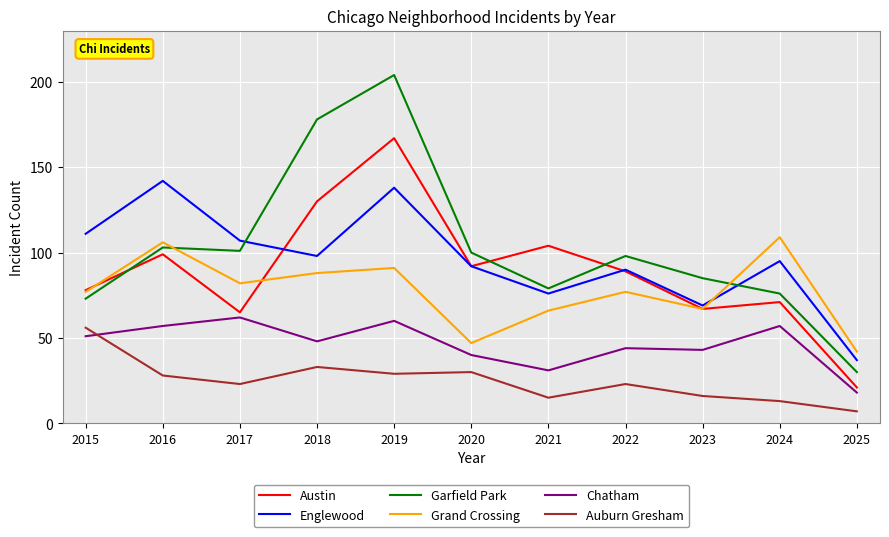

What is the total value across all series at 2017?

440